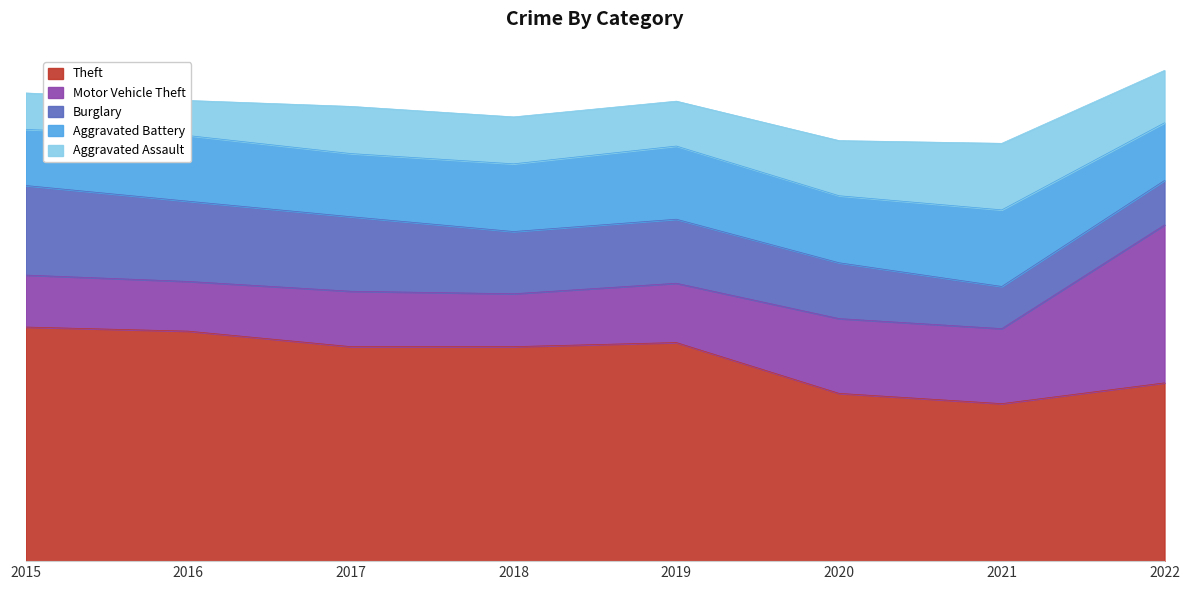

At how many categories does at least one series exceed 292?

8